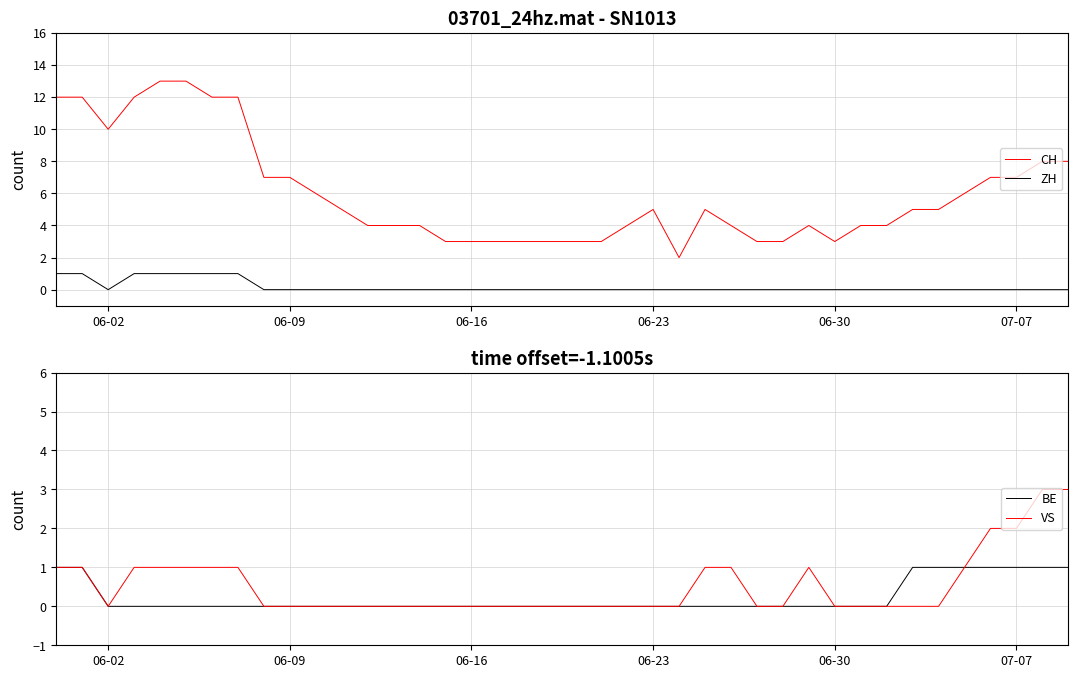

List the series in order of their peak value, lowest first.

ZH, BE, VS, CH